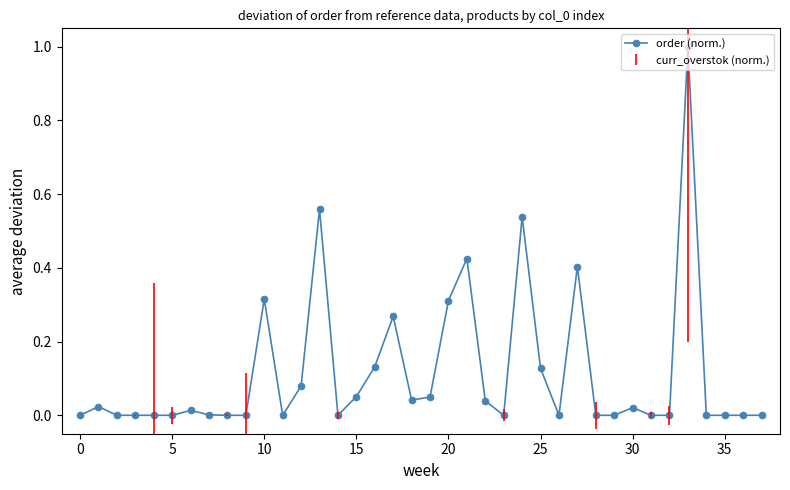

What is the difference between the maximum and minimum values?

1.0